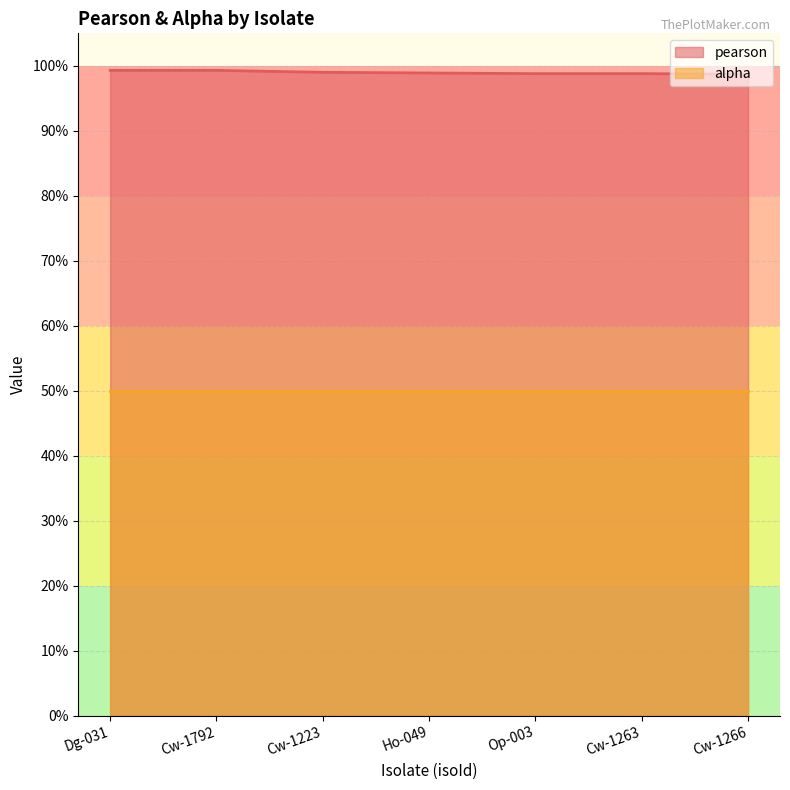

What is the label of the 5th point from the left?

Op-003